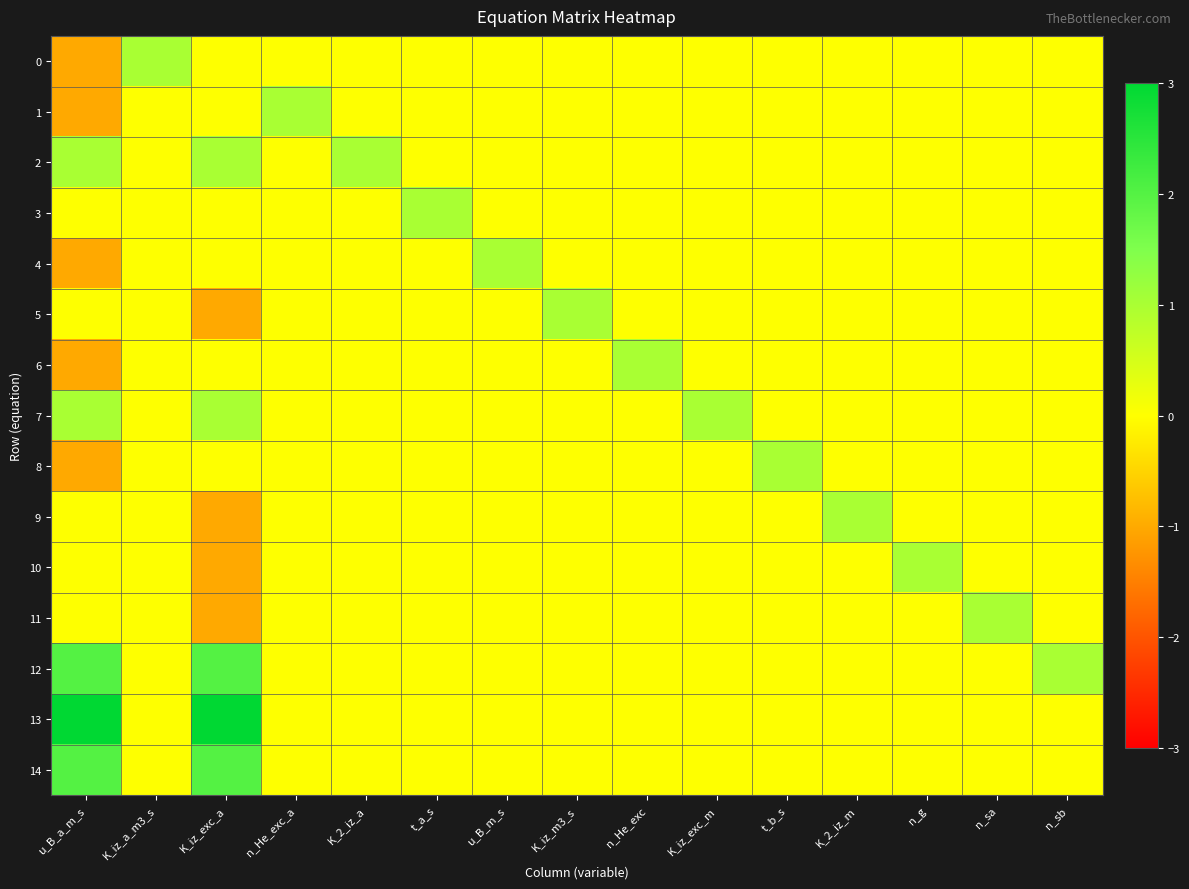

Which category has the highest value across all series?

u_B_a_m_s